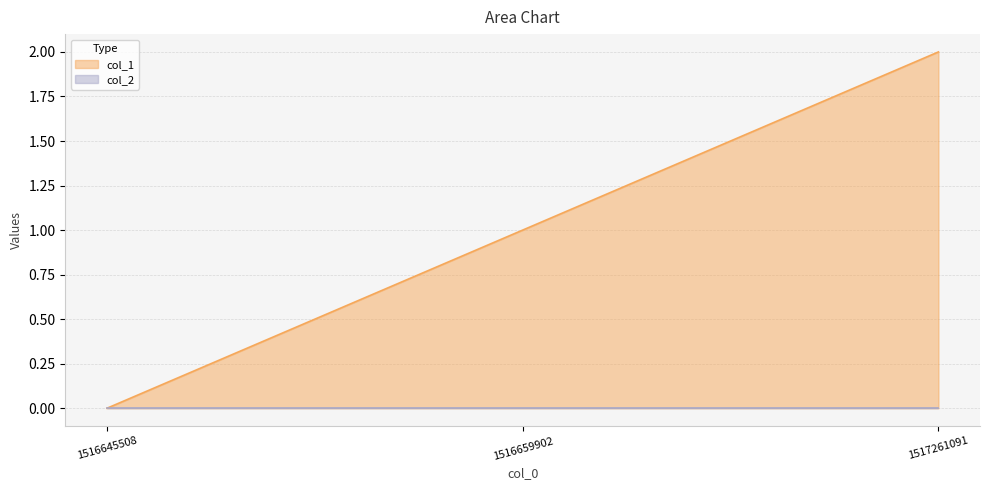

How many values are above zero?

2